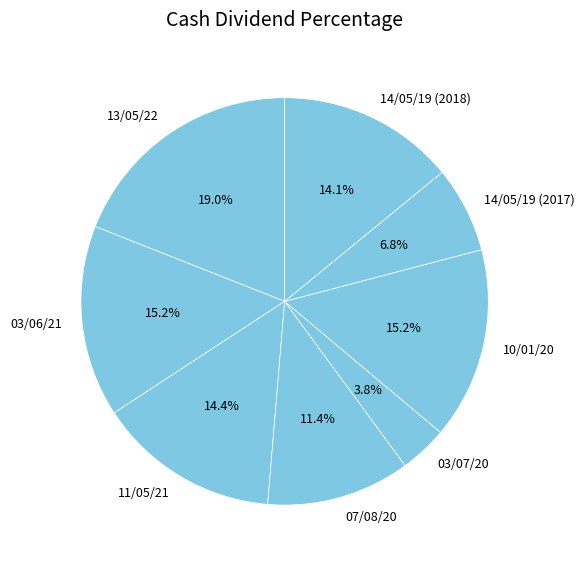

Is there any slice that represents more than half of the pie?

No